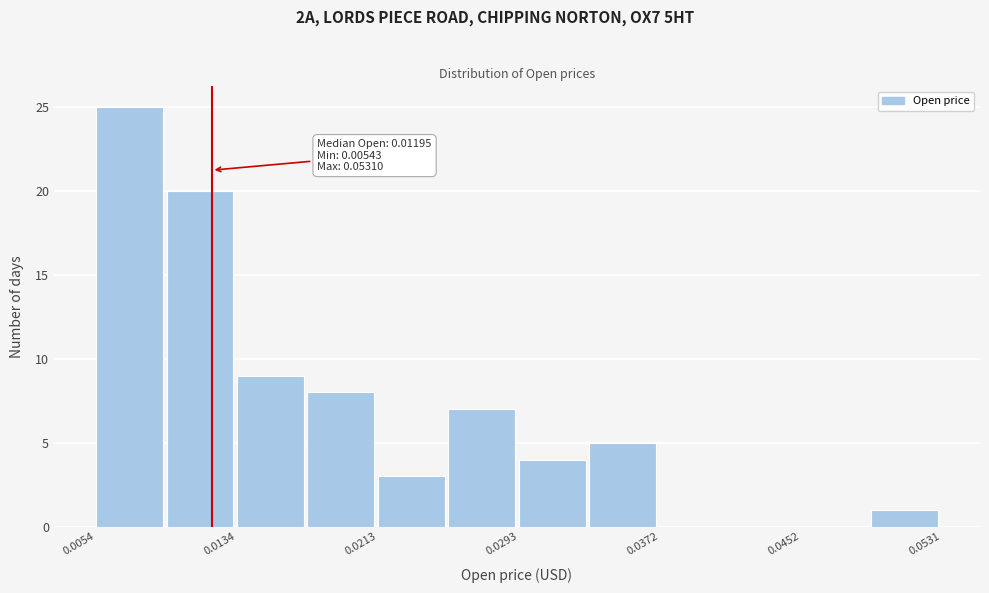

Around what value on the x-axis is the tallest bar? Give the approximate position of its centre, as read against the axis.

0.007